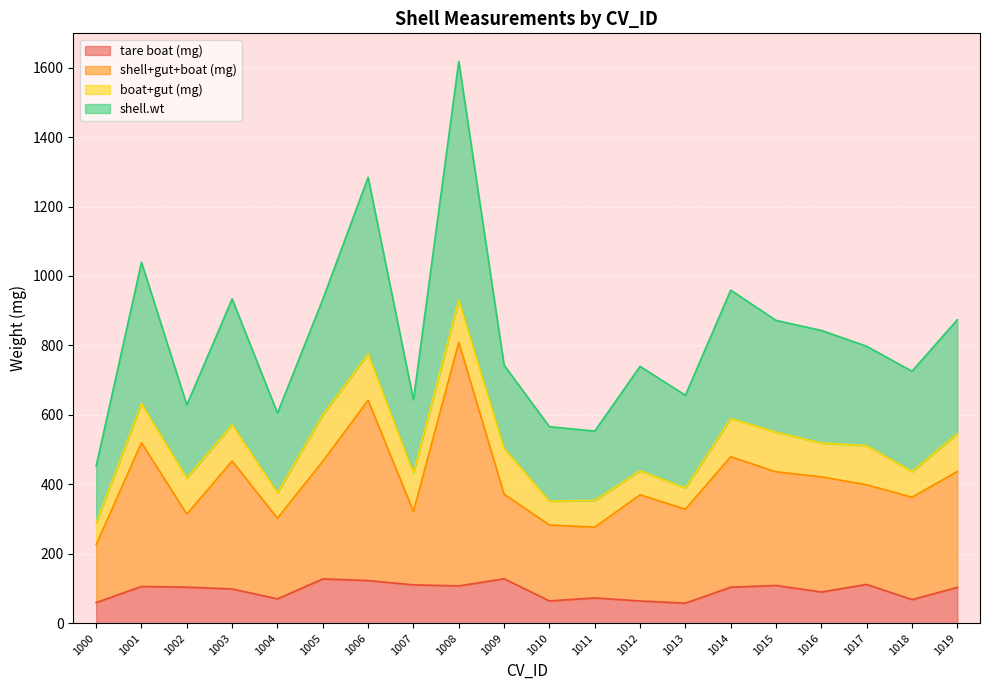

Where is the first local maximum for shell.wt?

1001